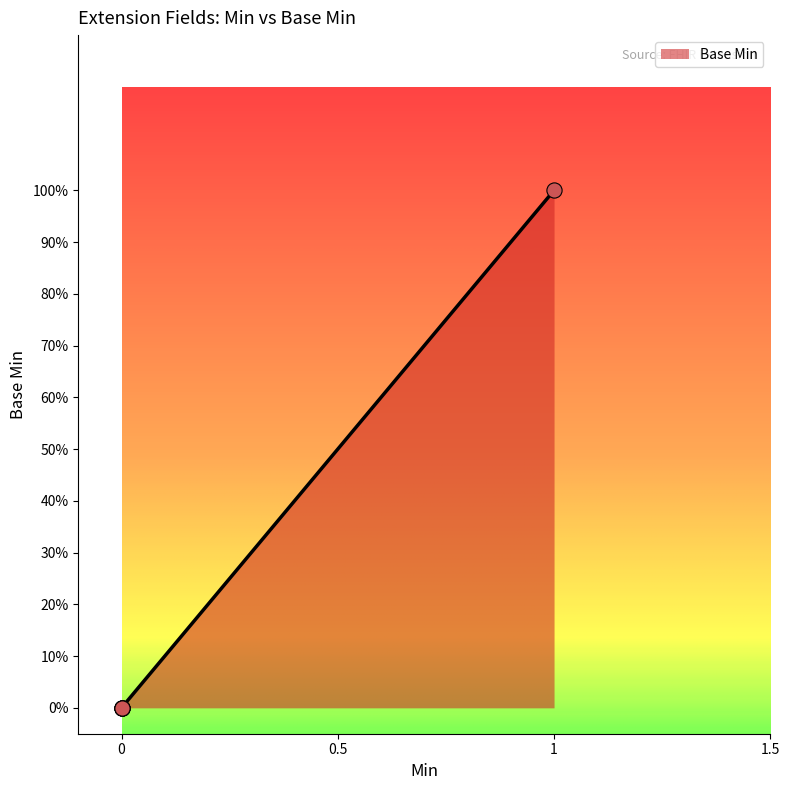

Which has a higher value, 1 or 0?

1